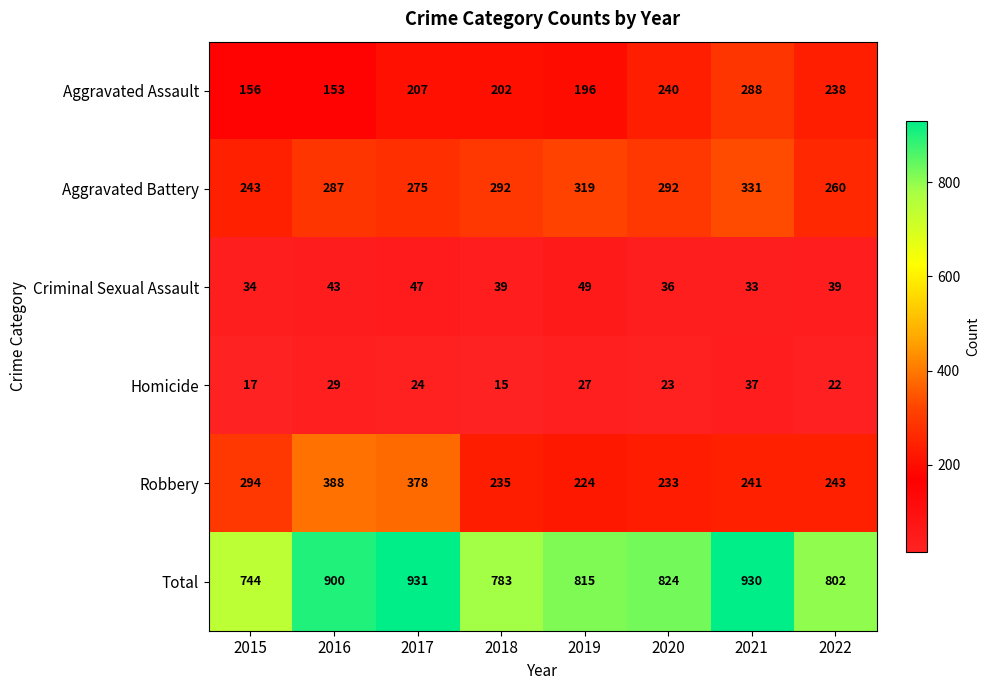

What is the sum of all Aggravated Assault values?

1680